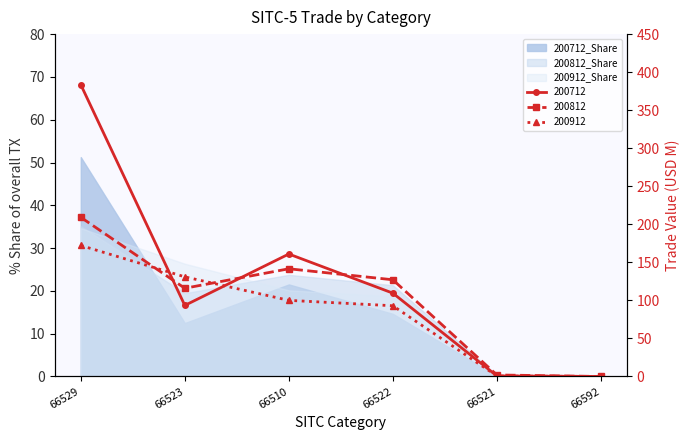

What is the total value across all series at 66522?

329.7